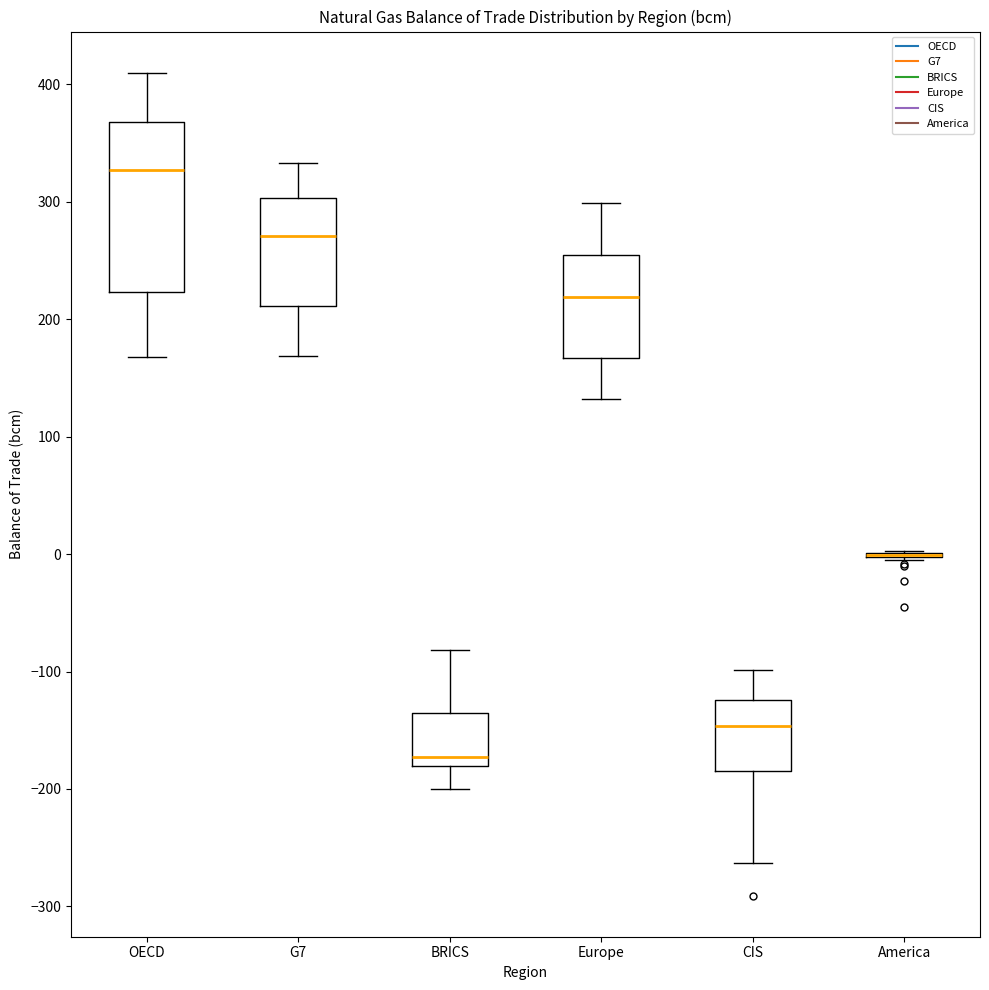

Which box is the tallest, from its lower edge to its upper edge?

OECD